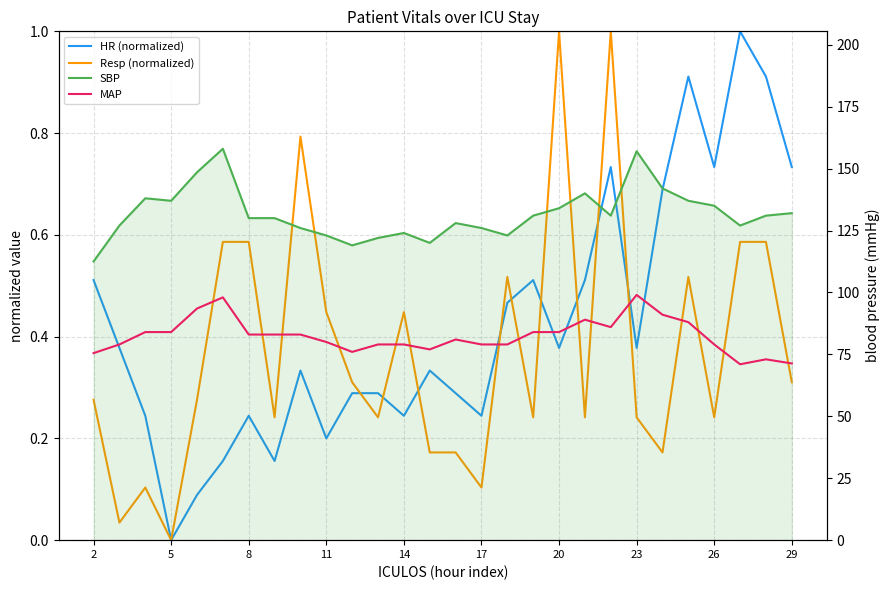

Reading right to left, list all the values displayed in this chart.

HR (normalized): 0.7	0.9	1.0	0.7	0.9	0.7	0.4	0.7	0.5	0.4	0.5	0.5	0.2	0.3	0.3	0.2	0.3	0.3	0.2	0.3	0.2	0.2	0.2	0.1	0.0	0.2	0.4	0.5
Resp (normalized): 0.3	0.6	0.6	0.2	0.5	0.2	0.2	1.0	0.2	1.0	0.2	0.5	0.1	0.2	0.2	0.4	0.2	0.3	0.4	0.8	0.2	0.6	0.6	0.3	0.0	0.1	0.0	0.3
SBP: 132.0	131.0	127.0	135.0	137.0	142.0	157.0	131.0	140.0	134.0	131.0	123.0	126.0	128.0	120.0	124.0	122.0	119.0	123.0	126.0	130.0	130.0	158.0	148.5	137.0	138.0	127.0	112.5
MAP: 71.3	73.0	71.0	79.0	88.0	91.0	99.0	86.0	89.0	84.0	84.0	79.0	79.0	81.0	77.0	79.0	79.0	76.0	80.0	83.0	83.0	83.0	98.0	93.5	84.0	84.0	79.0	75.5